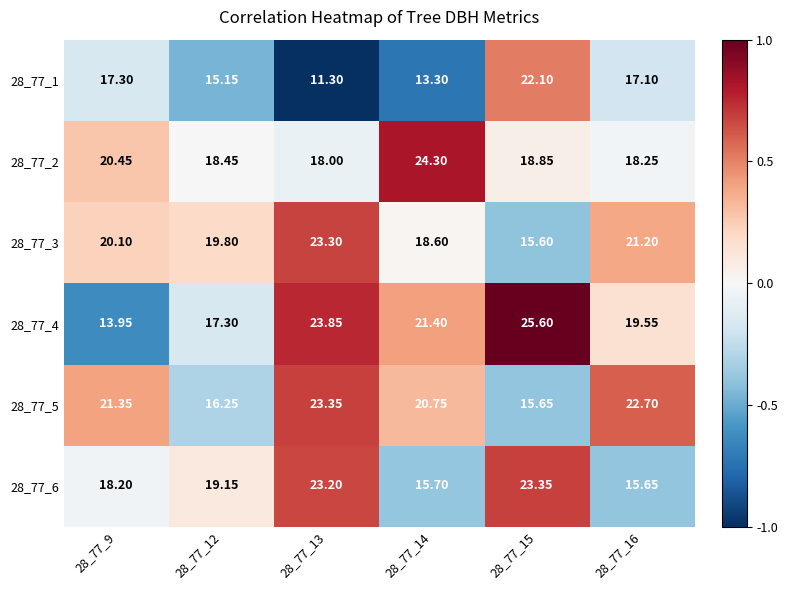

At which category is the sum across all series the highest?

28_77_13